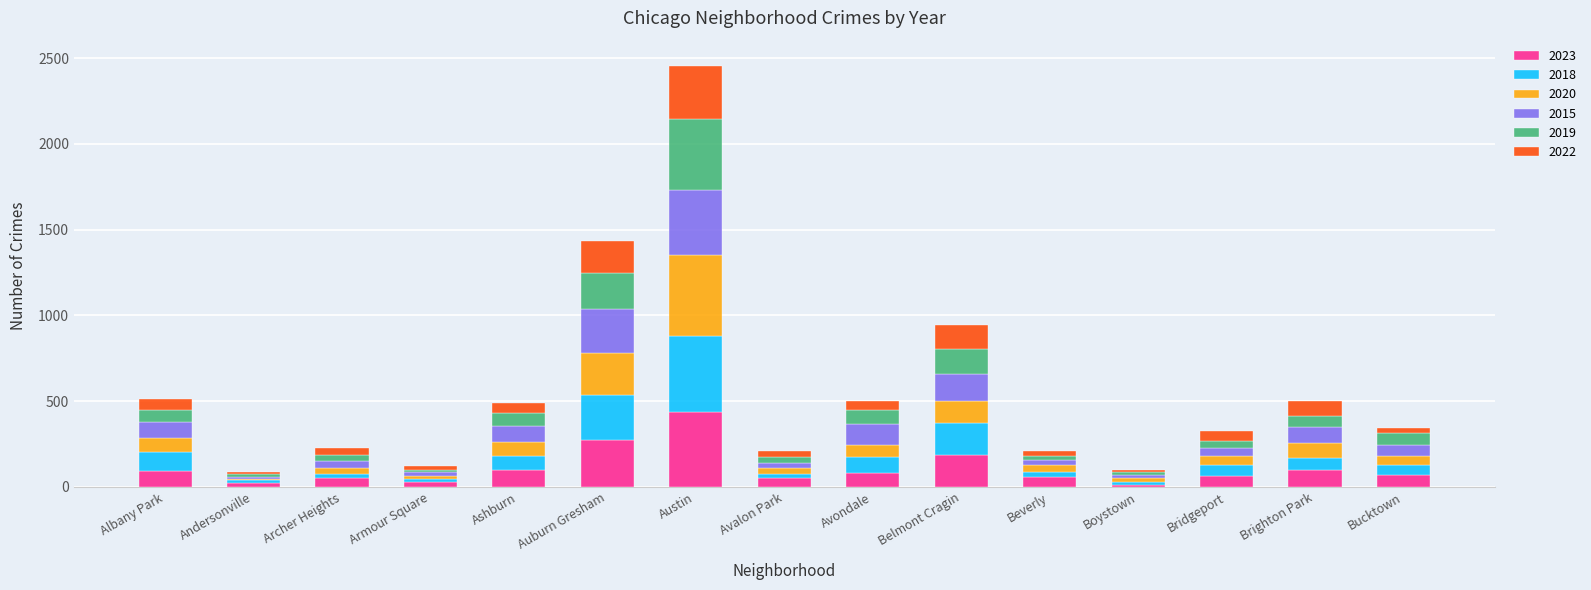

At which category is the sum across all series the highest?

Austin